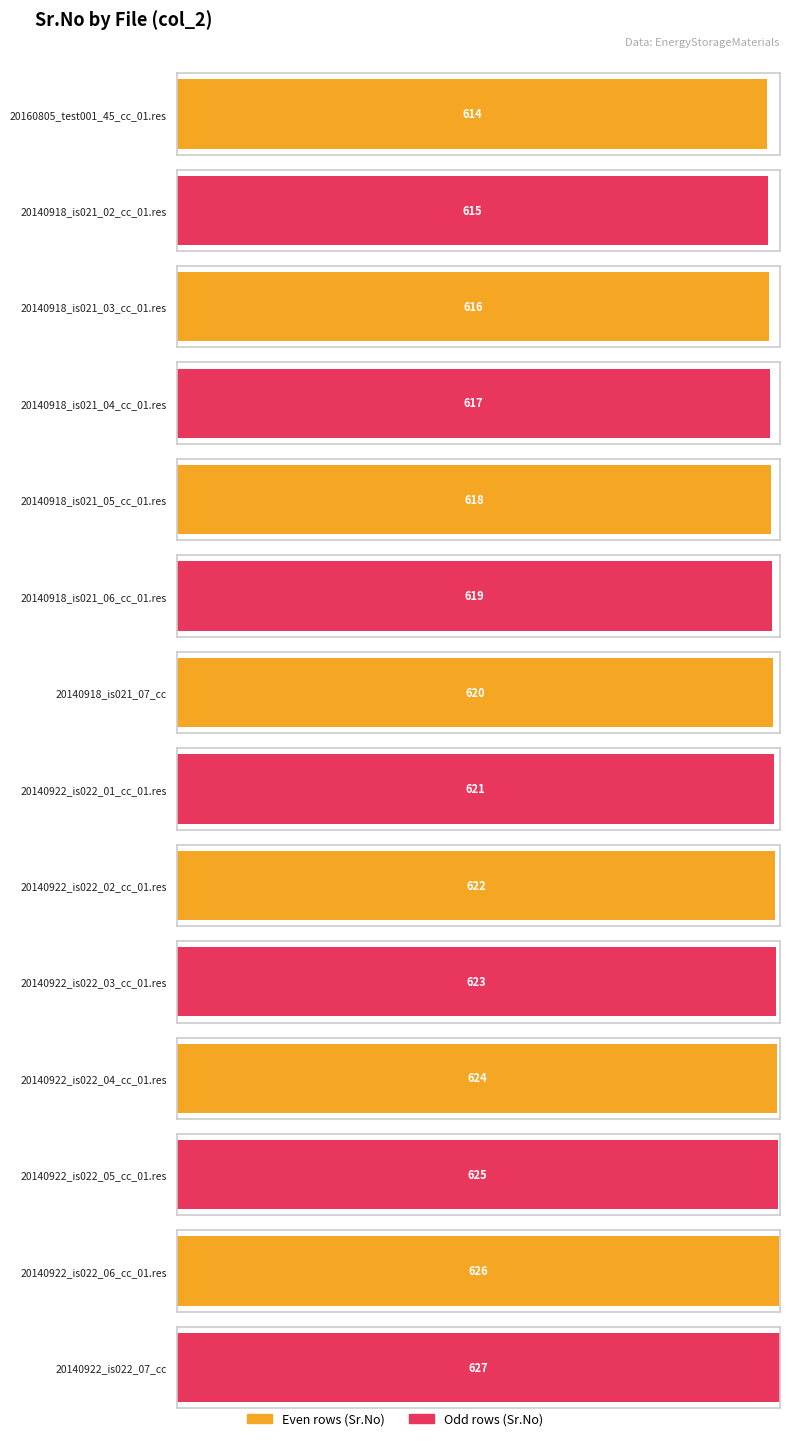

What is the change in value from 20140918_is021_03_cc_01.res to 20140918_is021_05_cc_01.res?

+2